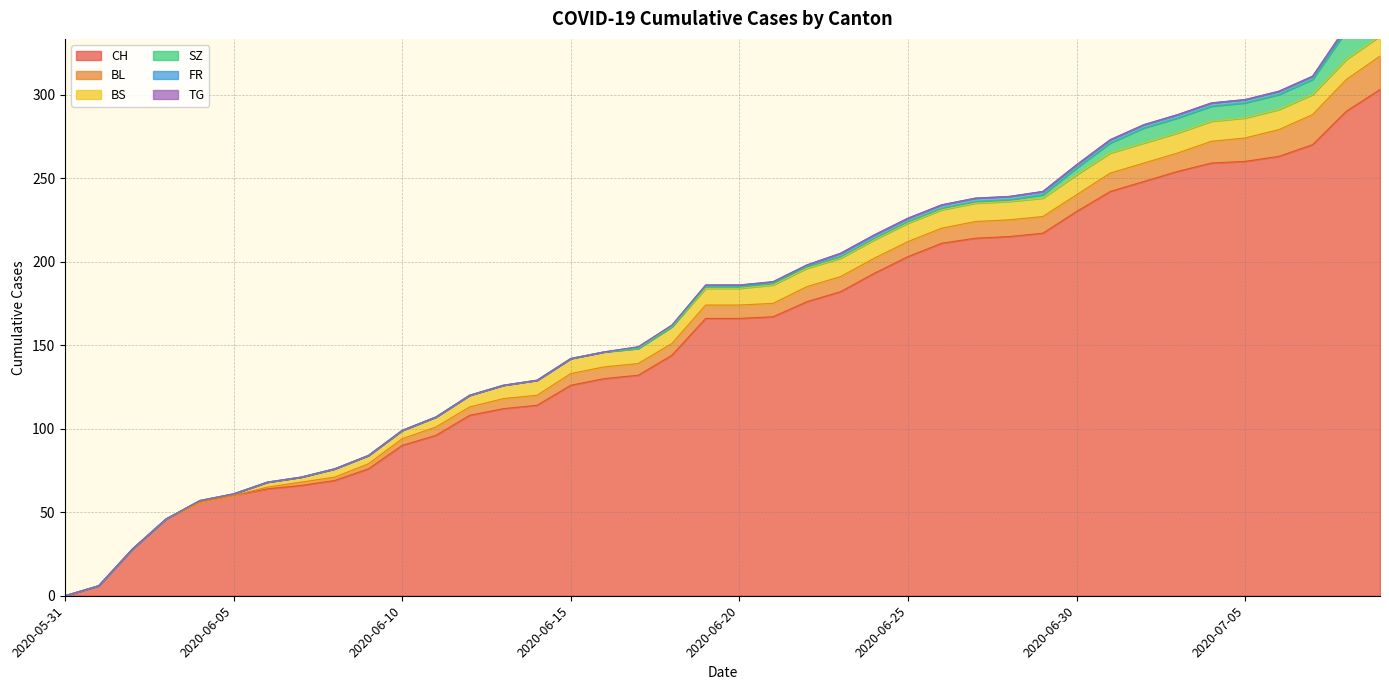

At which category is the sum across all series the highest?

2020-07-09